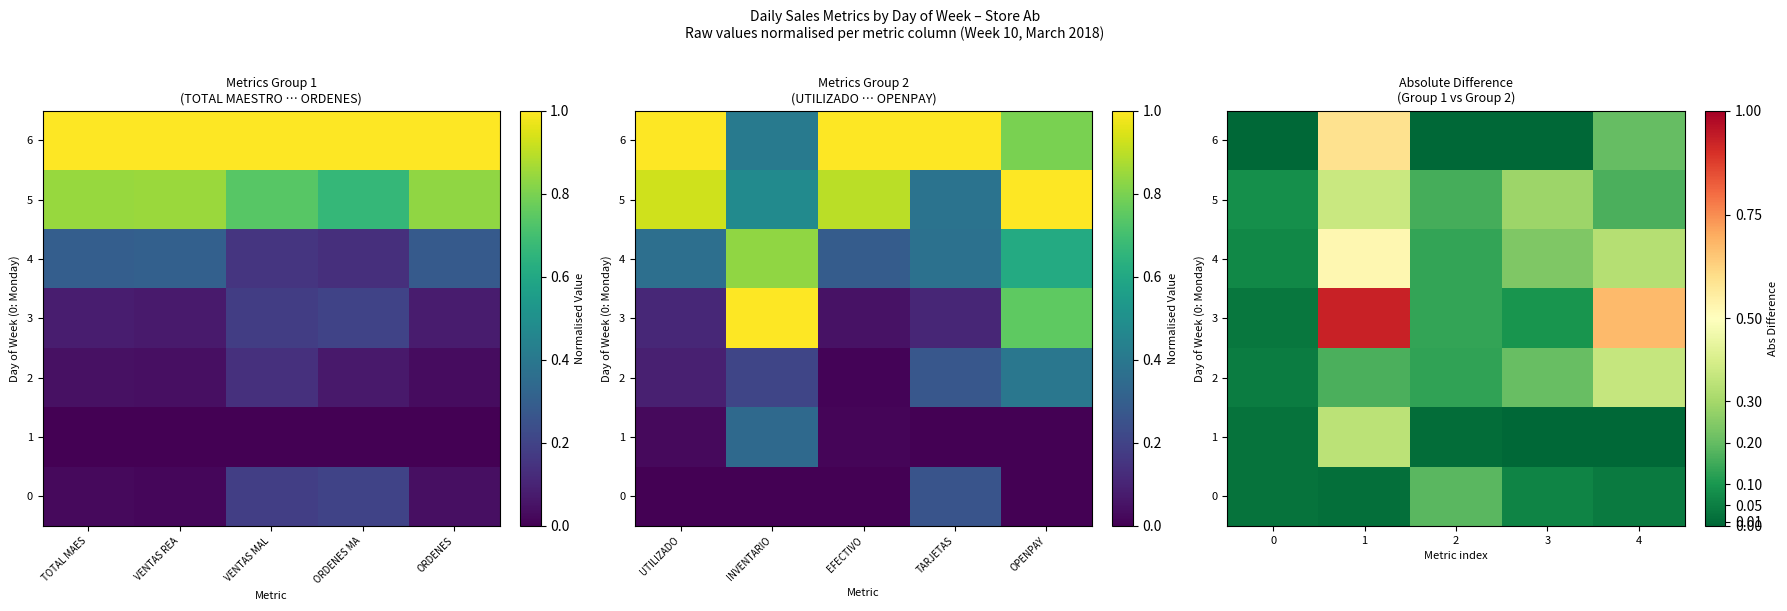

What is the maximum value shown in the chart?

0.9